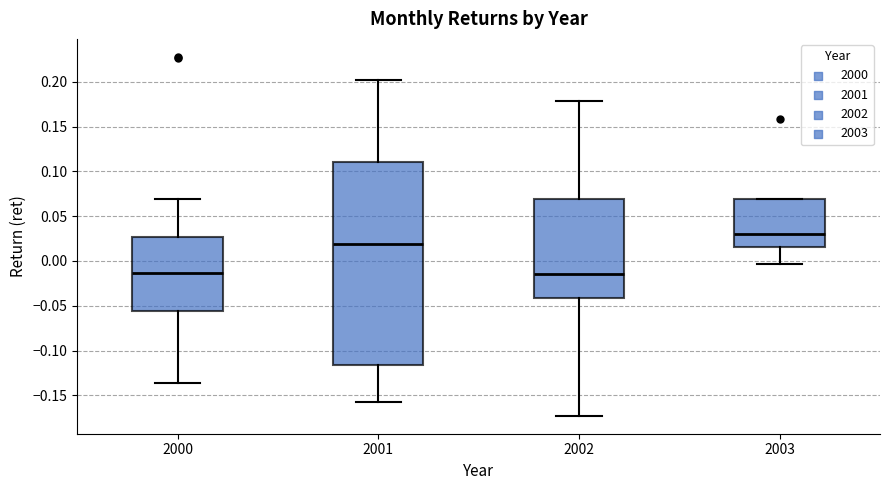

Comparing the boxes themselves (not the whiskers), which one is the tallest?

2001